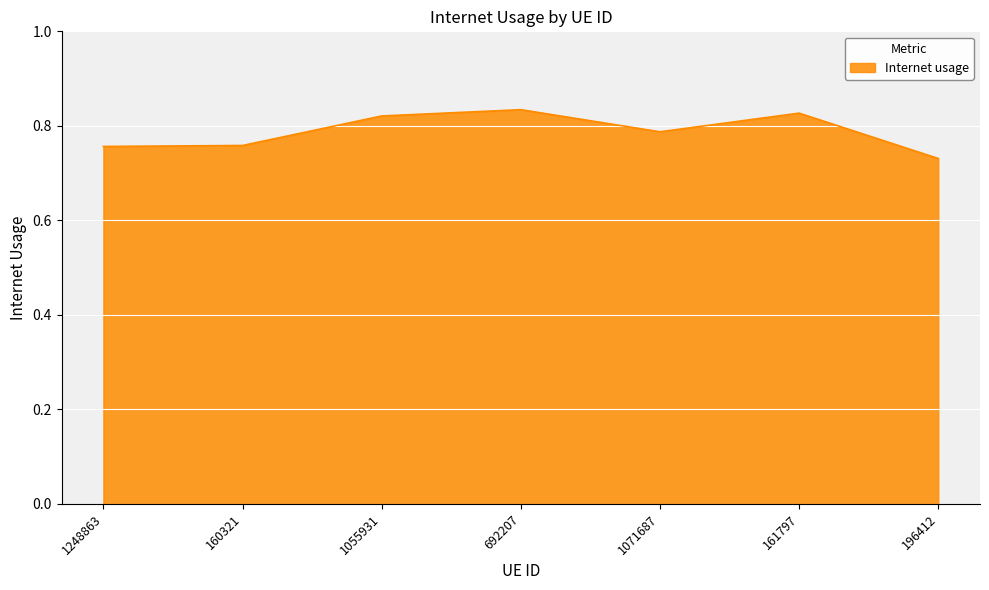

True or false: the data has more than 1 interior local peaks.

True